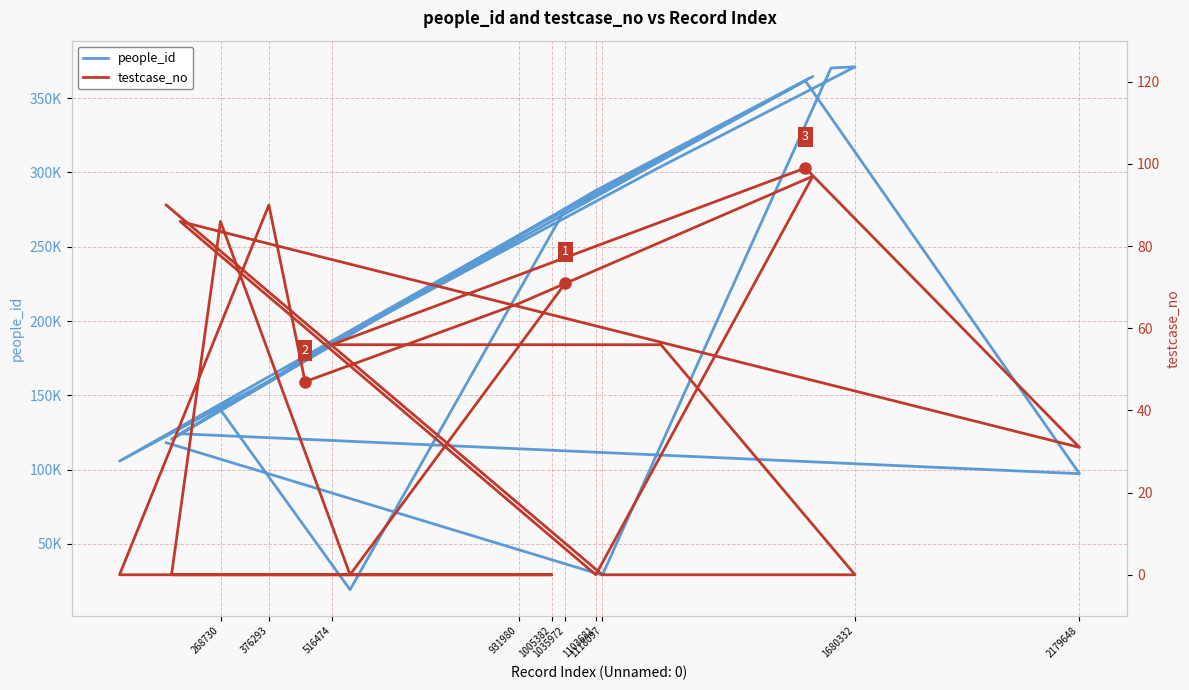

What is the value of the people_id point at the 10th from the left?

364571